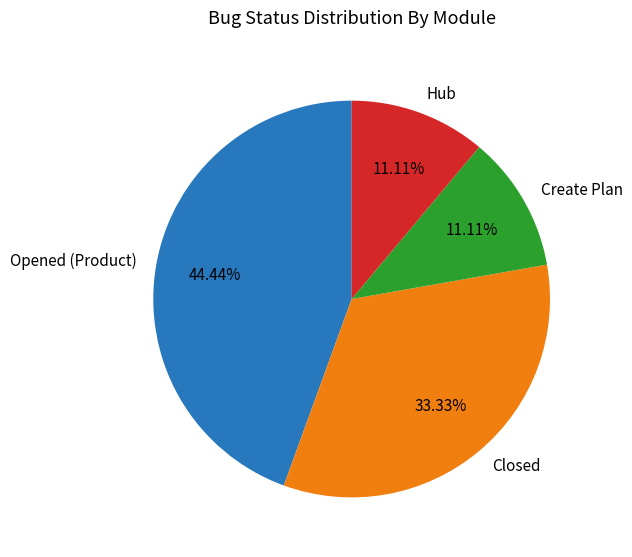

To the nearest percent, what is the combined percentage of Hub and Closed?

44%